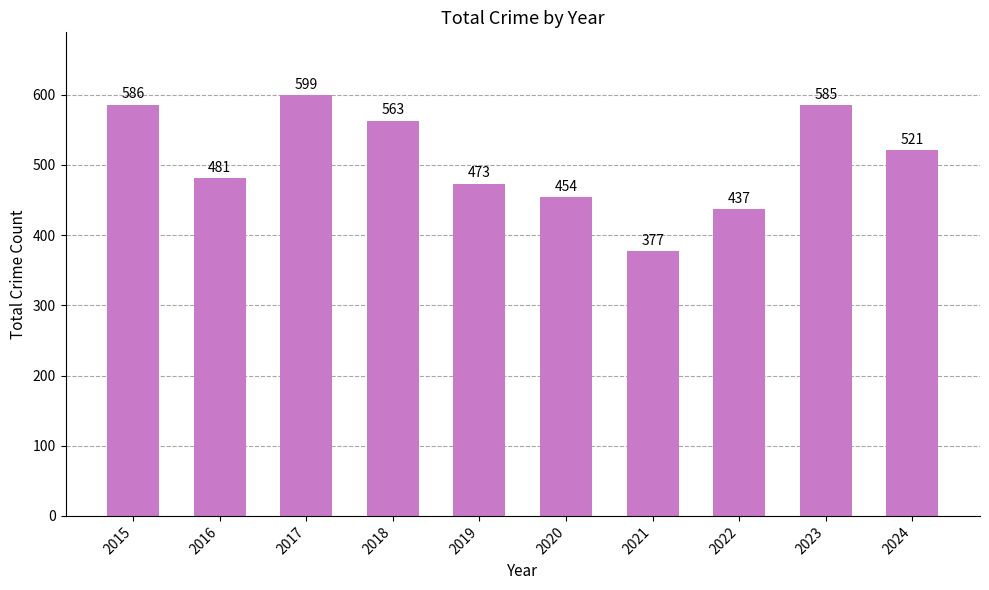

How many series are shown in this chart?

1